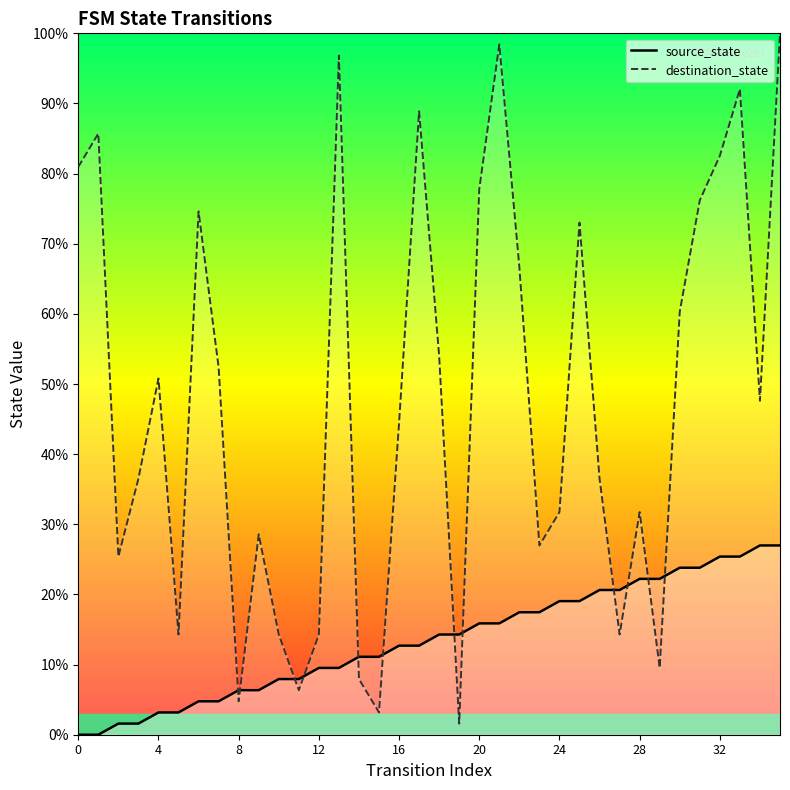

Reading right to left, extract all data points from this chart.

source_state: 27.0	27.0	25.4	25.4	23.8	23.8	22.2	22.2	20.6	20.6	19.0	19.0	17.5	17.5	15.9	15.9	14.3	14.3	12.7	12.7	11.1	11.1	9.5	9.5	7.9	7.9	6.3	6.3	4.8	4.8	3.2	3.2	1.6	1.6	0.0	0.0
destination_state: 100.0	47.6	92.1	82.5	76.2	60.3	9.5	31.7	14.3	36.5	73.0	31.7	27.0	66.7	98.4	77.8	1.6	54.0	88.9	44.4	3.2	7.9	96.8	14.3	6.3	14.3	28.6	4.8	52.4	74.6	14.3	50.8	36.5	25.4	85.7	81.0